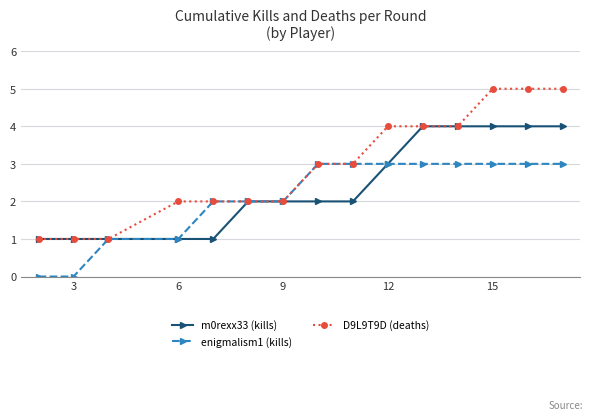

Which series has the largest range (max minus min)?

D9L9T9D (deaths)